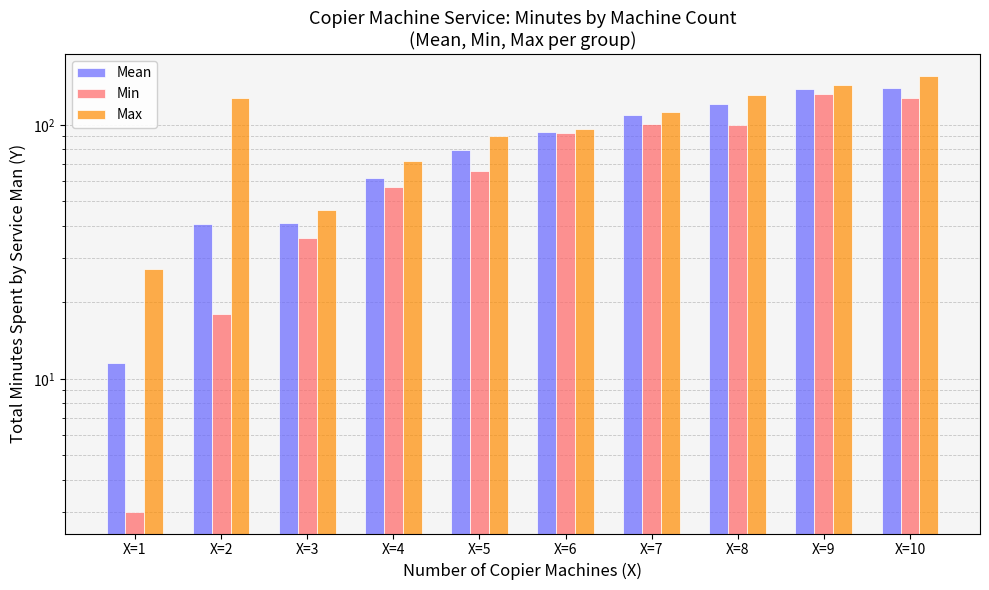

Rank the series by their average value, from highest to lowest.

Max, Mean, Min